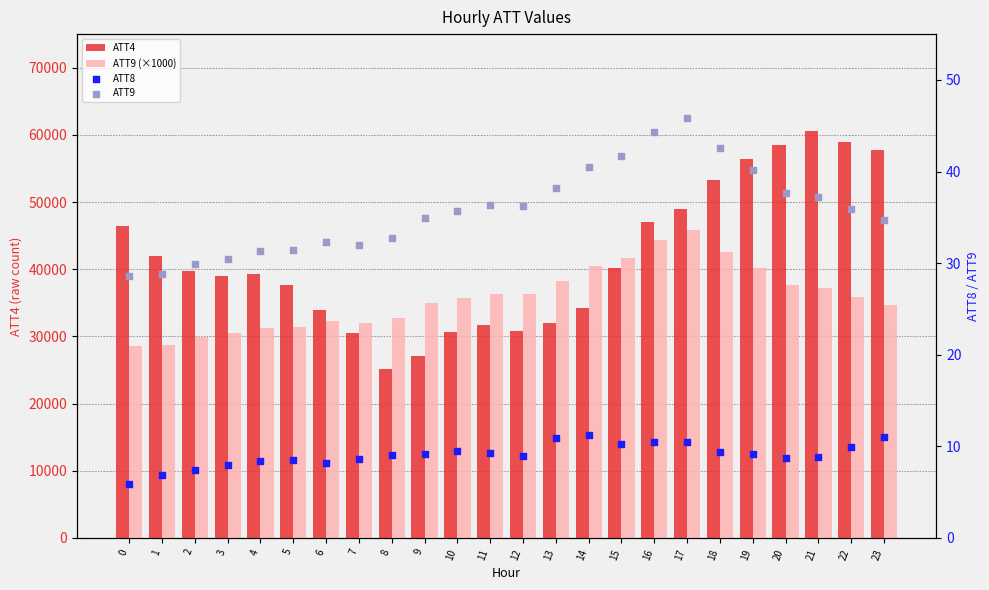

At how many categories does at least one series exceed 18891?

24